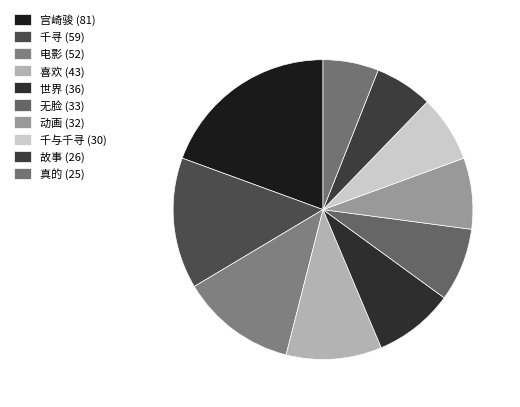

How many slices are in this pie chart?

10